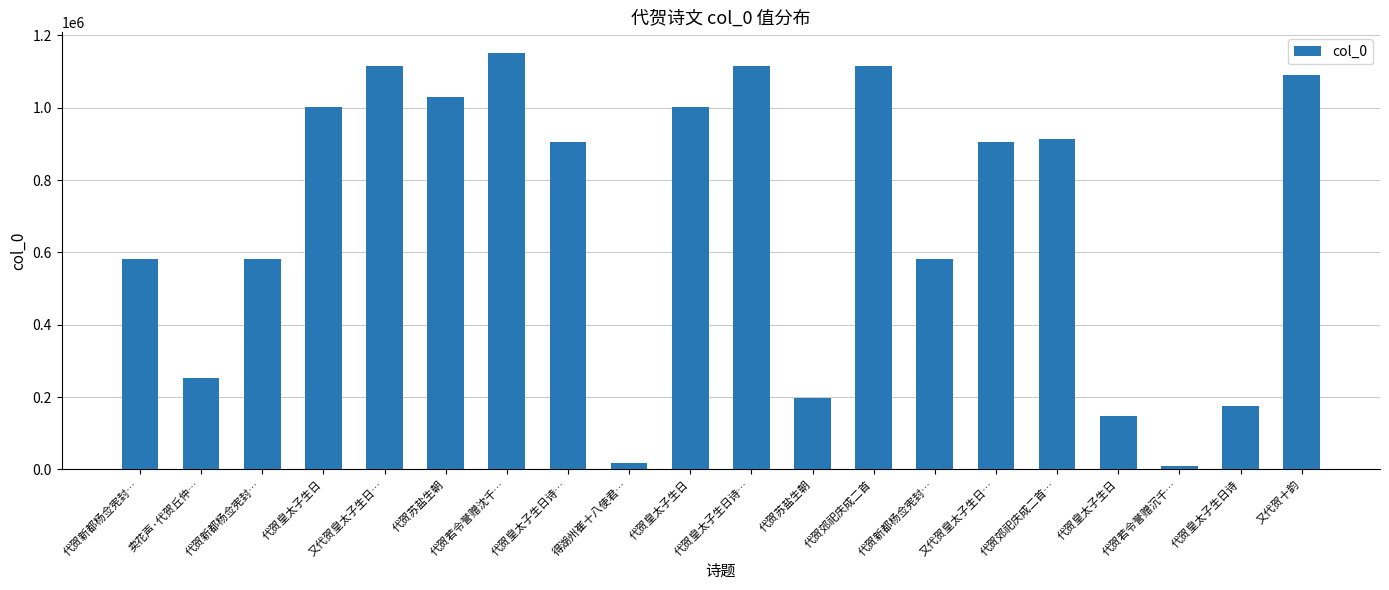

Reading left to right, list all the values displayed in this chart.

581954	251449	581955	1001888	1113885	1030030	1150710	904990	18624	1001923	1113884	198383	1115212	581639	904989	914086	148309	10186	175407	1089833